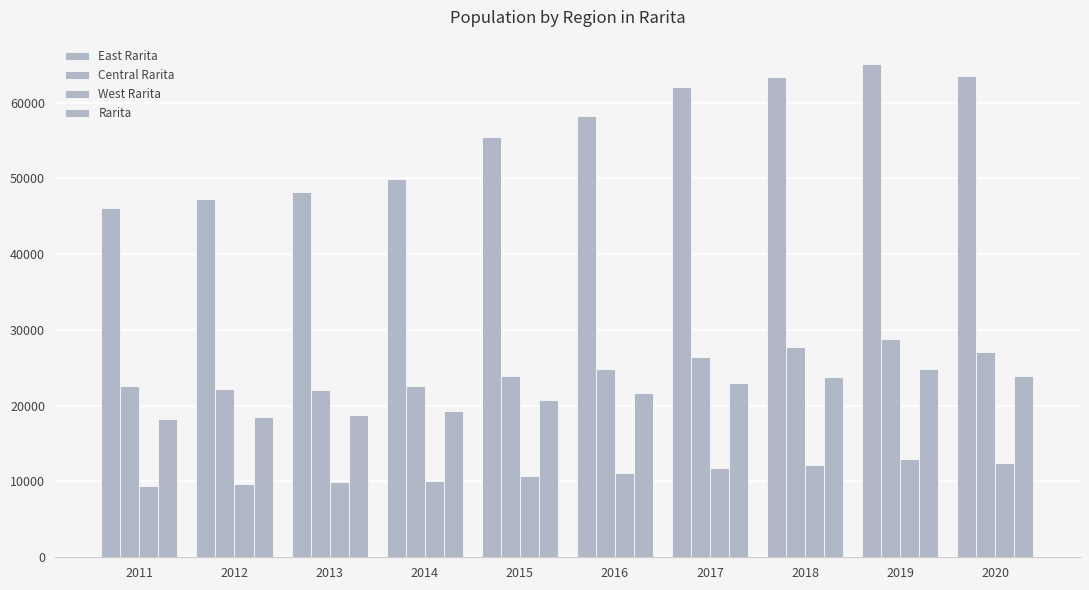

What is the spread (max minus min) of values at 2017?

50283